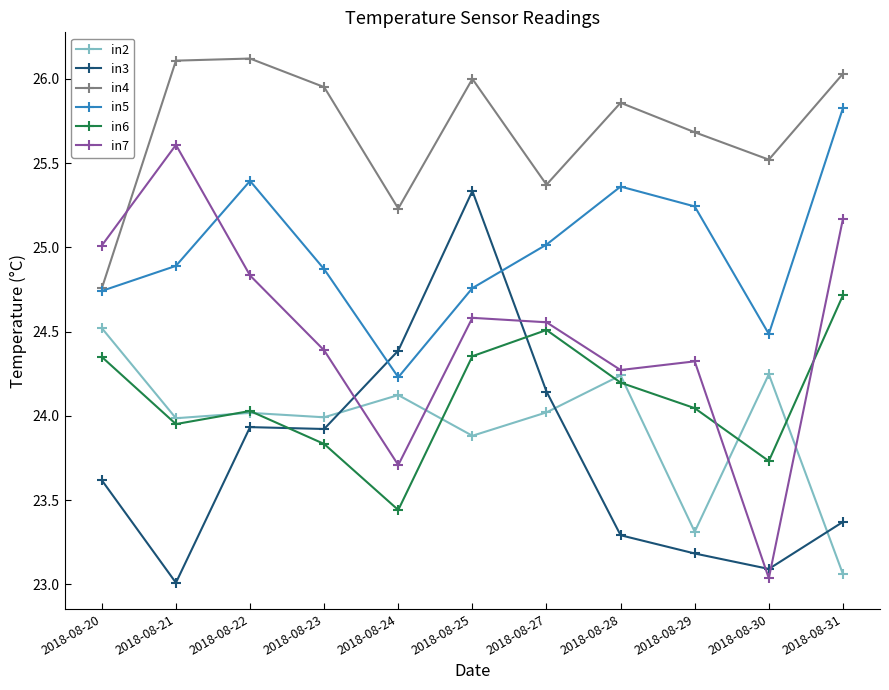

Is this an area chart (filled region under the line)?

No